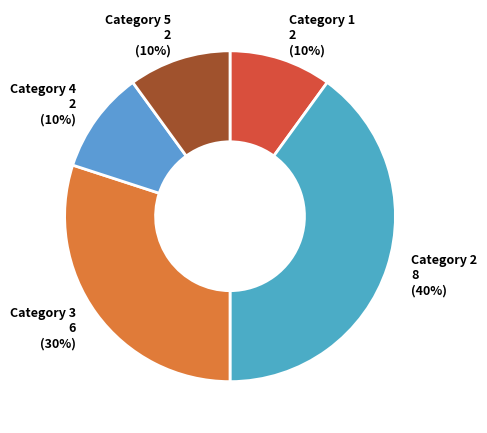

How many slices are in this pie chart?

5